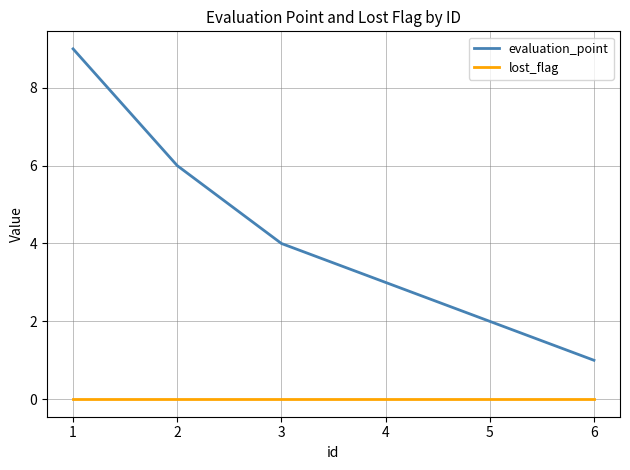

Is the value of evaluation_point at 4 greater than the value of lost_flag at 1?

Yes